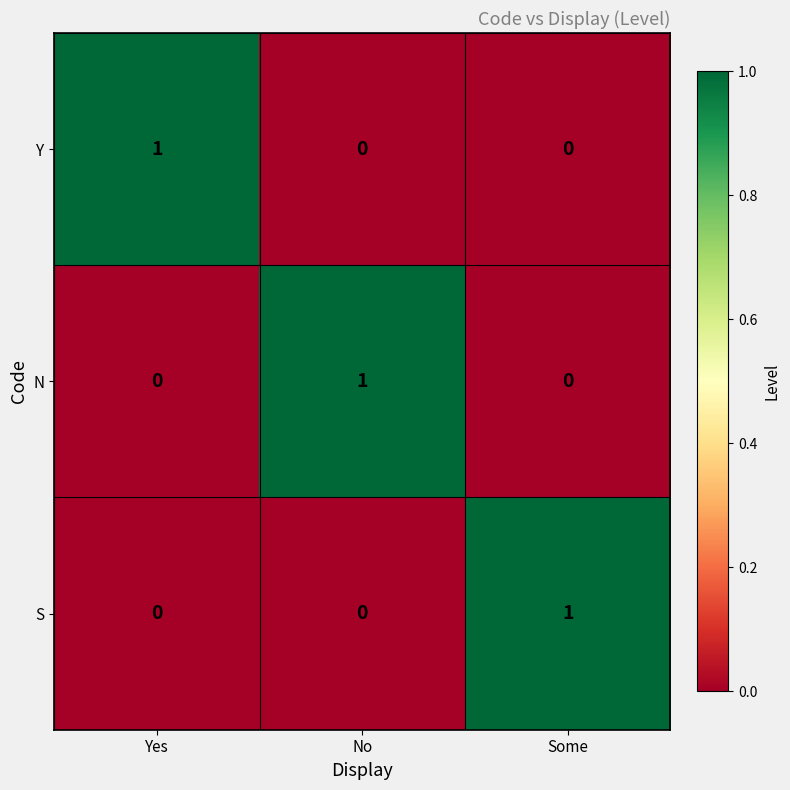

The value of S at Some is 1. True or false?

True